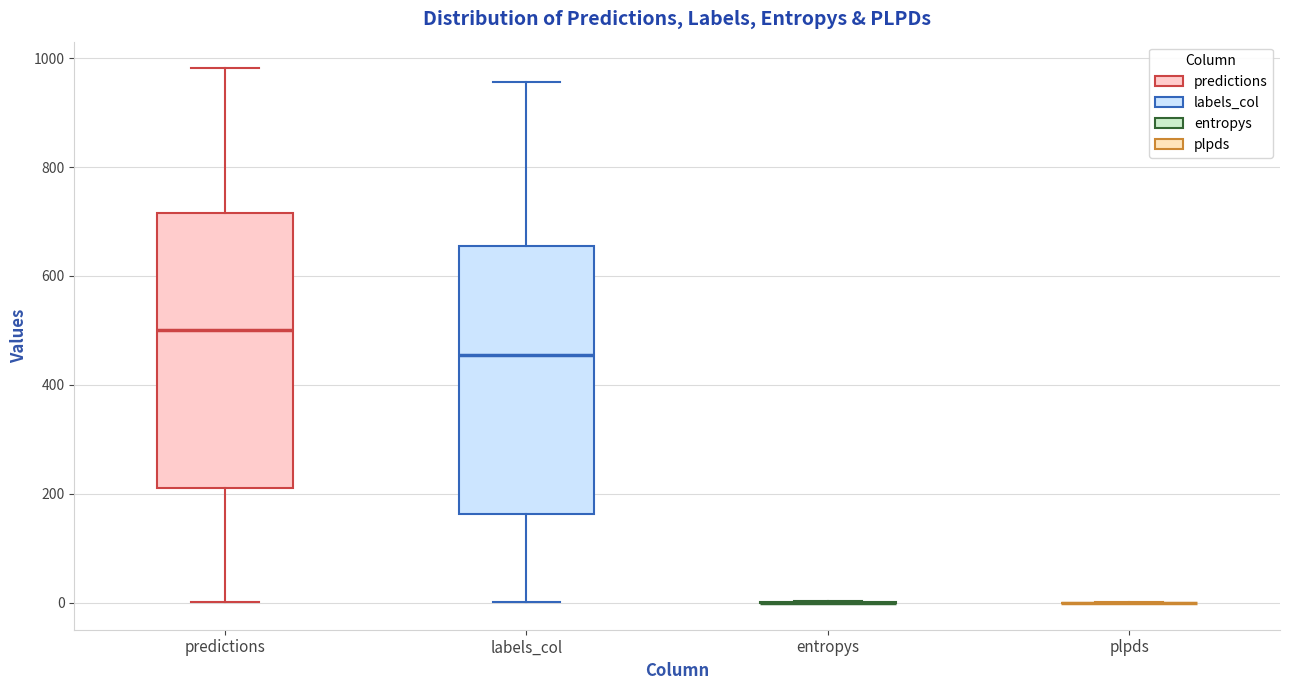

Reading left to right, transcribe this box plot: for each box, give where its median line is, the range the box spans, and where its two whiskers end, as read against the y-axis. The values are not printed on the chart, so give them approximately, as read against the axis.

predictions: median 500, box 220 to 720, whiskers 0 to 980
labels_col: median 460, box 160 to 660, whiskers 0 to 960
entropys: box collapsed to a line at 0, whiskers 0 to 0
plpds: box collapsed to a line at 0, whiskers 0 to 0